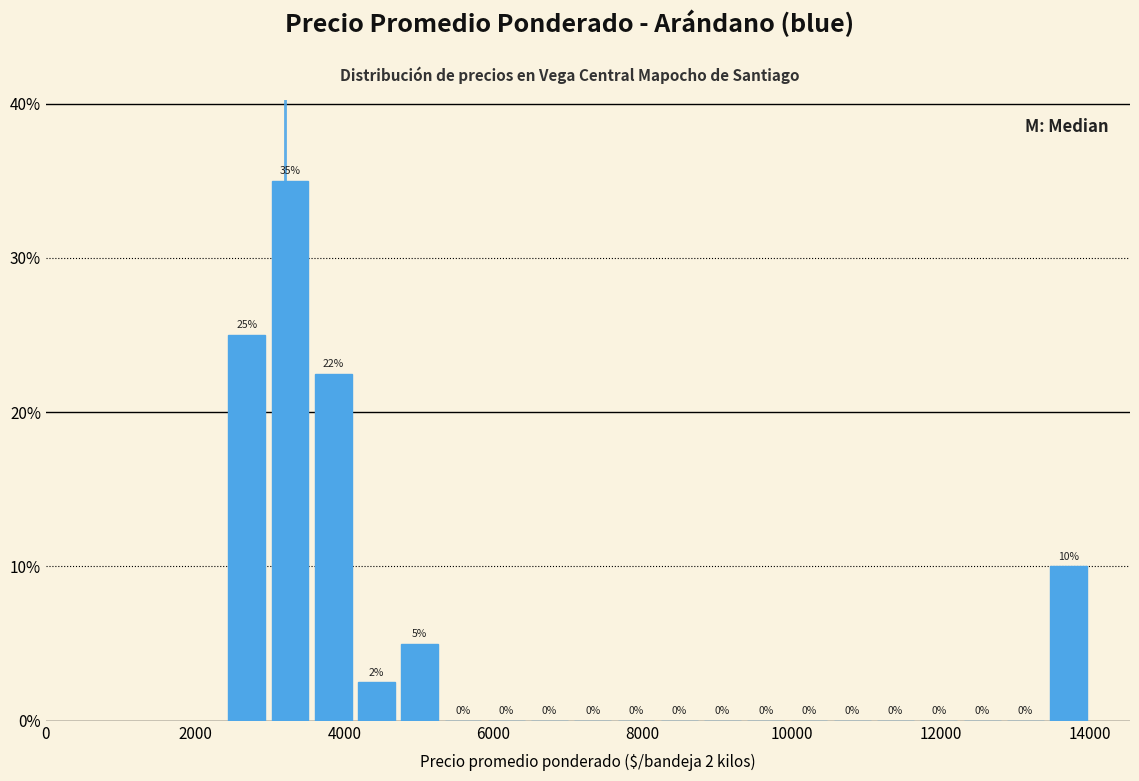

Around what value on the x-axis is the tallest bar? Give the approximate position of its centre, as read against the axis.

3200